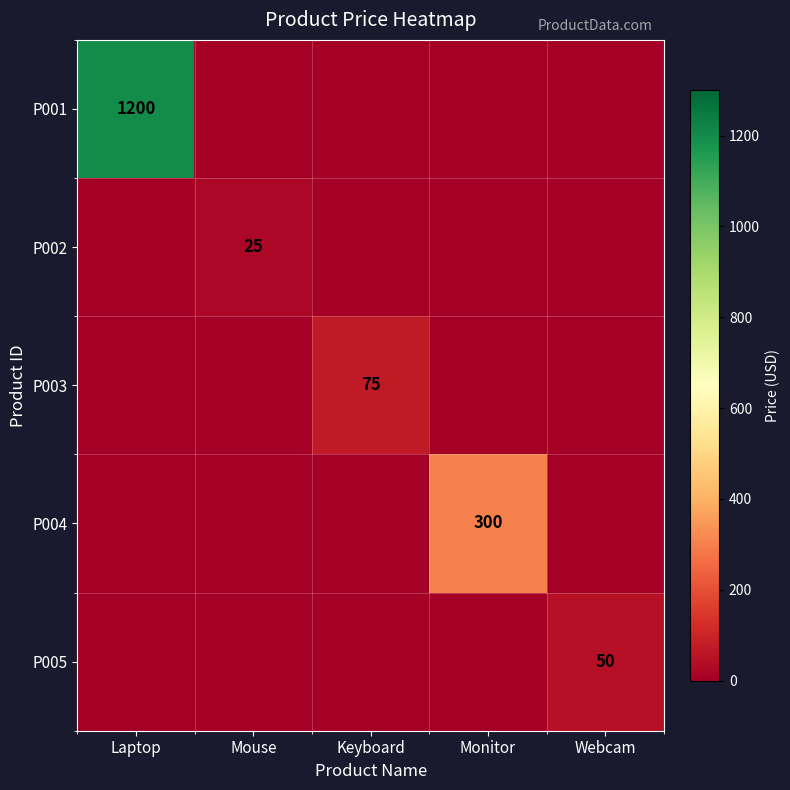

Is the value of P005 at Webcam greater than the value of P003 at Keyboard?

No